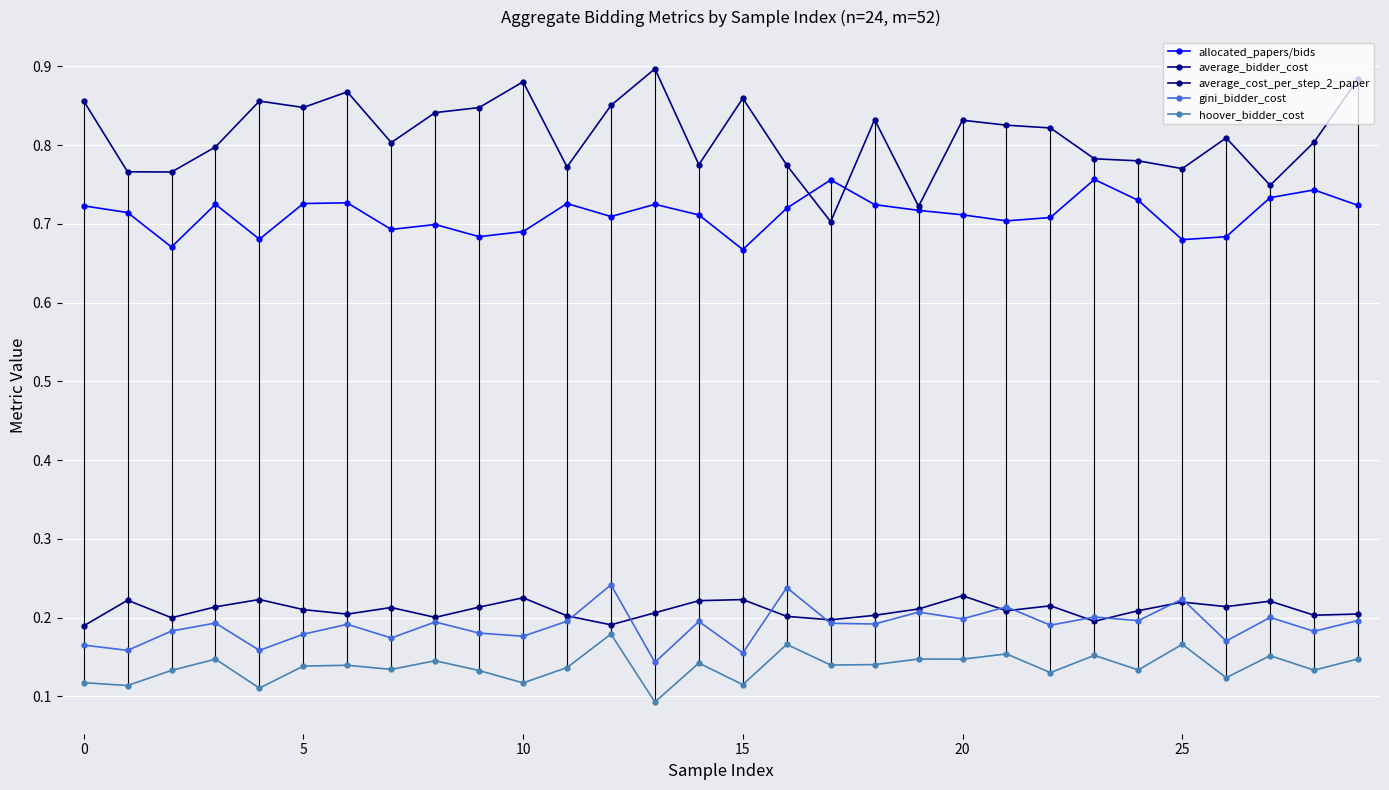

Reading left to right, extract all data points from this chart.

allocated_papers/bids: 0.7	0.7	0.7	0.7	0.7	0.7	0.7	0.7	0.7	0.7	0.7	0.7	0.7	0.7	0.7	0.7	0.7	0.8	0.7	0.7	0.7	0.7	0.7	0.8	0.7	0.7	0.7	0.7	0.7	0.7
average_bidder_cost: 0.9	0.8	0.8	0.8	0.9	0.8	0.9	0.8	0.8	0.8	0.9	0.8	0.9	0.9	0.8	0.9	0.8	0.7	0.8	0.7	0.8	0.8	0.8	0.8	0.8	0.8	0.8	0.7	0.8	0.9
average_cost_per_step_2_paper: 0.2	0.2	0.2	0.2	0.2	0.2	0.2	0.2	0.2	0.2	0.2	0.2	0.2	0.2	0.2	0.2	0.2	0.2	0.2	0.2	0.2	0.2	0.2	0.2	0.2	0.2	0.2	0.2	0.2	0.2
gini_bidder_cost: 0.2	0.2	0.2	0.2	0.2	0.2	0.2	0.2	0.2	0.2	0.2	0.2	0.2	0.1	0.2	0.2	0.2	0.2	0.2	0.2	0.2	0.2	0.2	0.2	0.2	0.2	0.2	0.2	0.2	0.2
hoover_bidder_cost: 0.1	0.1	0.1	0.1	0.1	0.1	0.1	0.1	0.1	0.1	0.1	0.1	0.2	0.1	0.1	0.1	0.2	0.1	0.1	0.1	0.1	0.2	0.1	0.2	0.1	0.2	0.1	0.2	0.1	0.1